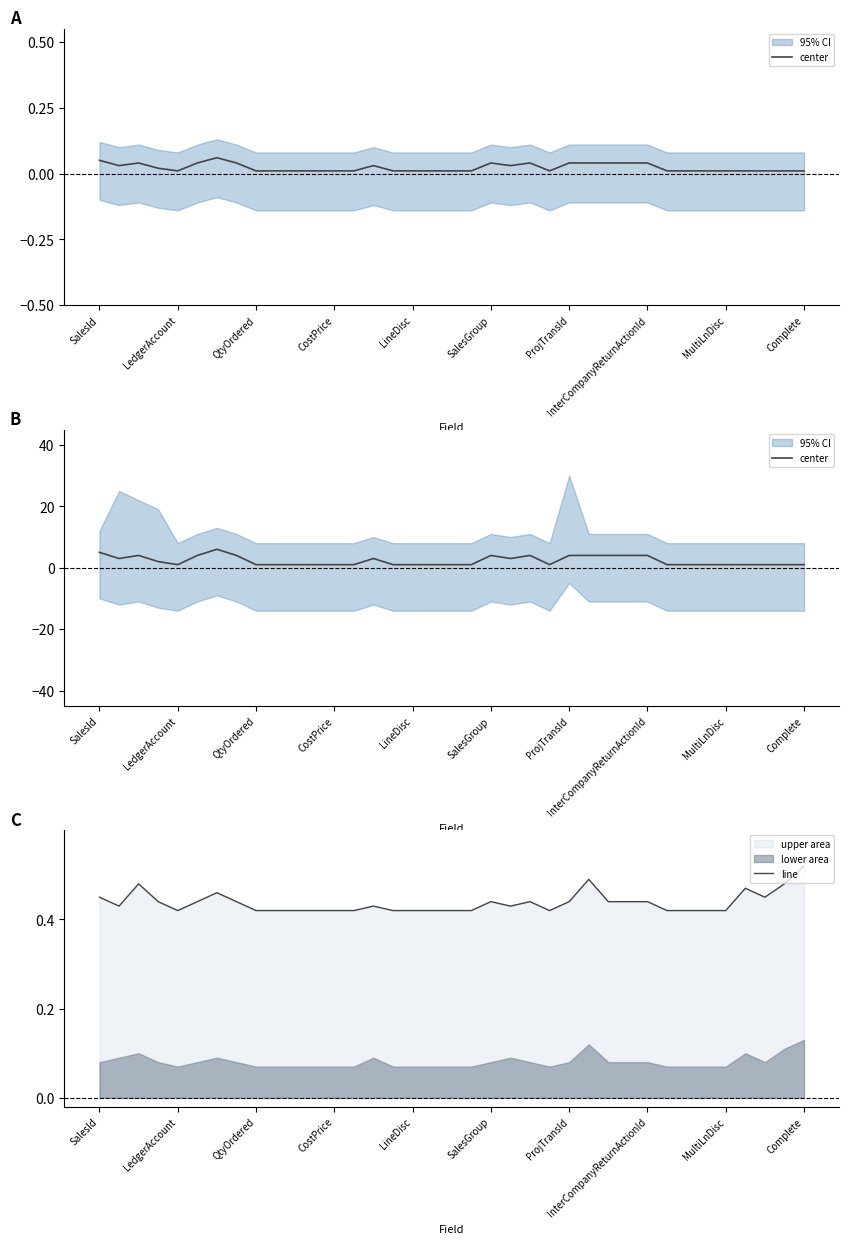

Rank the series by their maximum value, from highest to lowest.

center, line